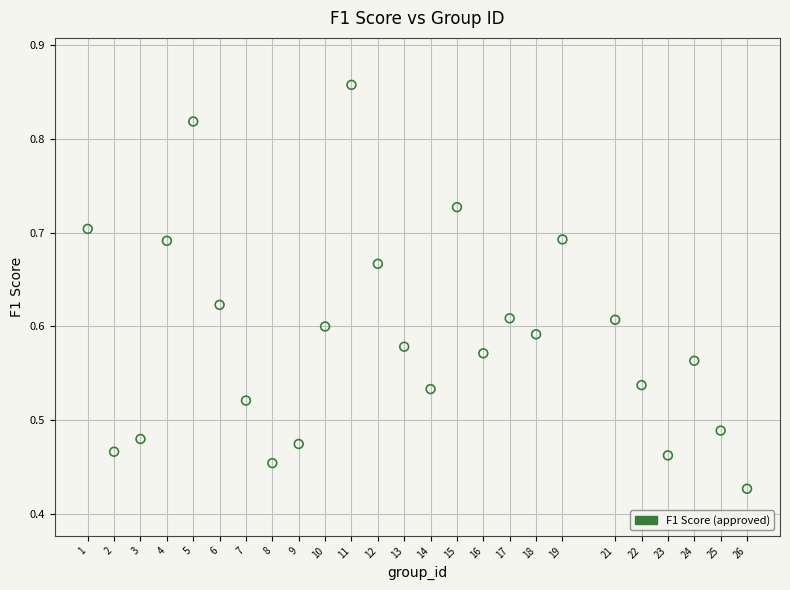

Count the number of points in this scatter plot.

25